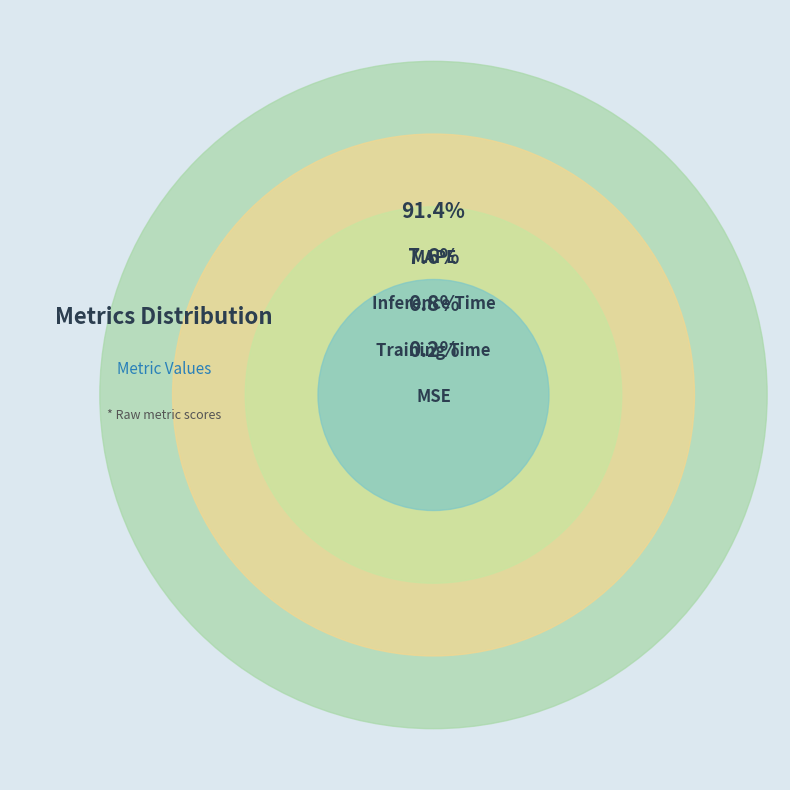

To the nearest percent, what is the average slice percentage?

25%